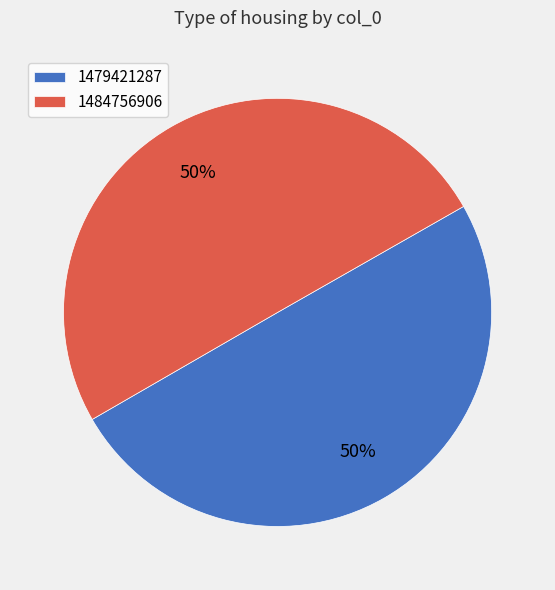

To the nearest percent, what is the combined percentage of 1484756906 and 1479421287?

100%